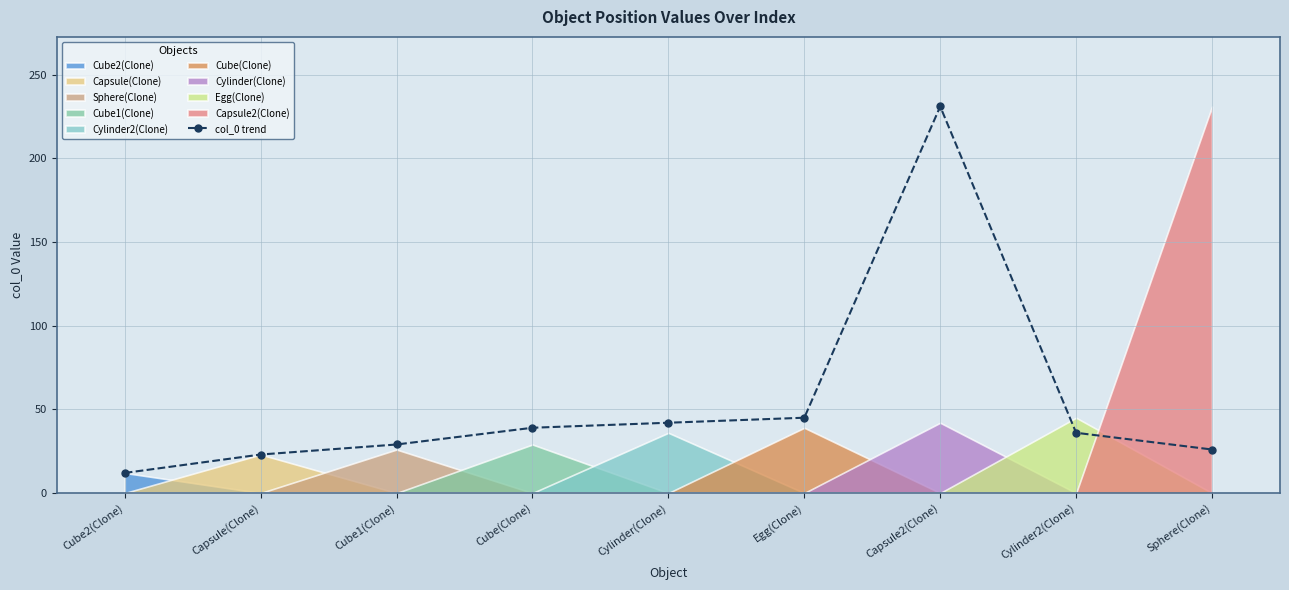

What is the difference between the maximum and second lowest values?

208